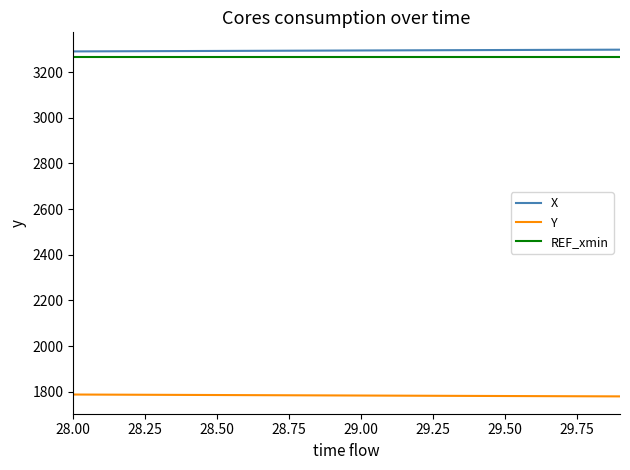

True or false: REF_xmin and Y intersect in this chart.

False